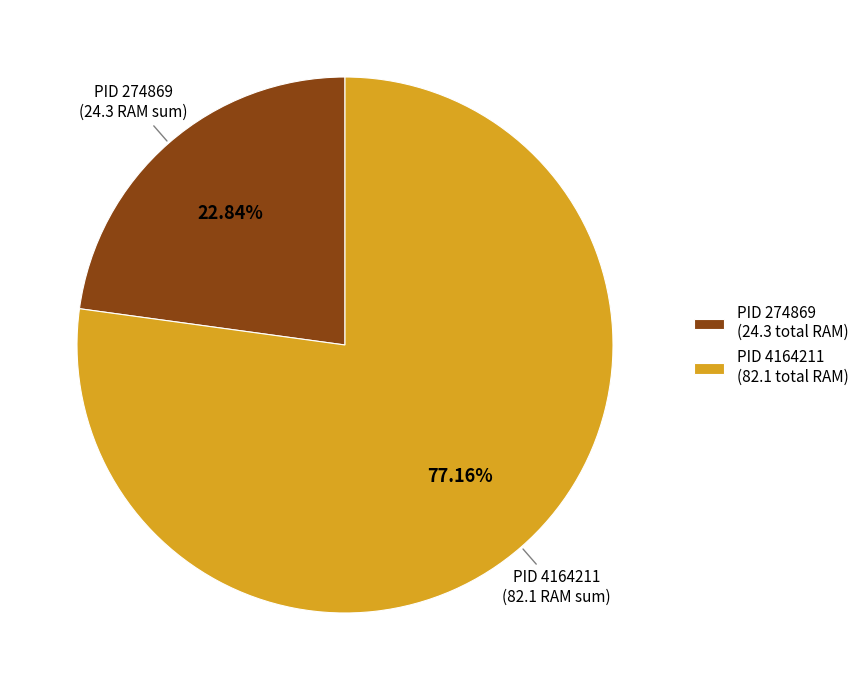

Is the sum of PID 4164211 (82.1 total RAM) and PID 274869 (24.3 total RAM) greater than half?

Yes